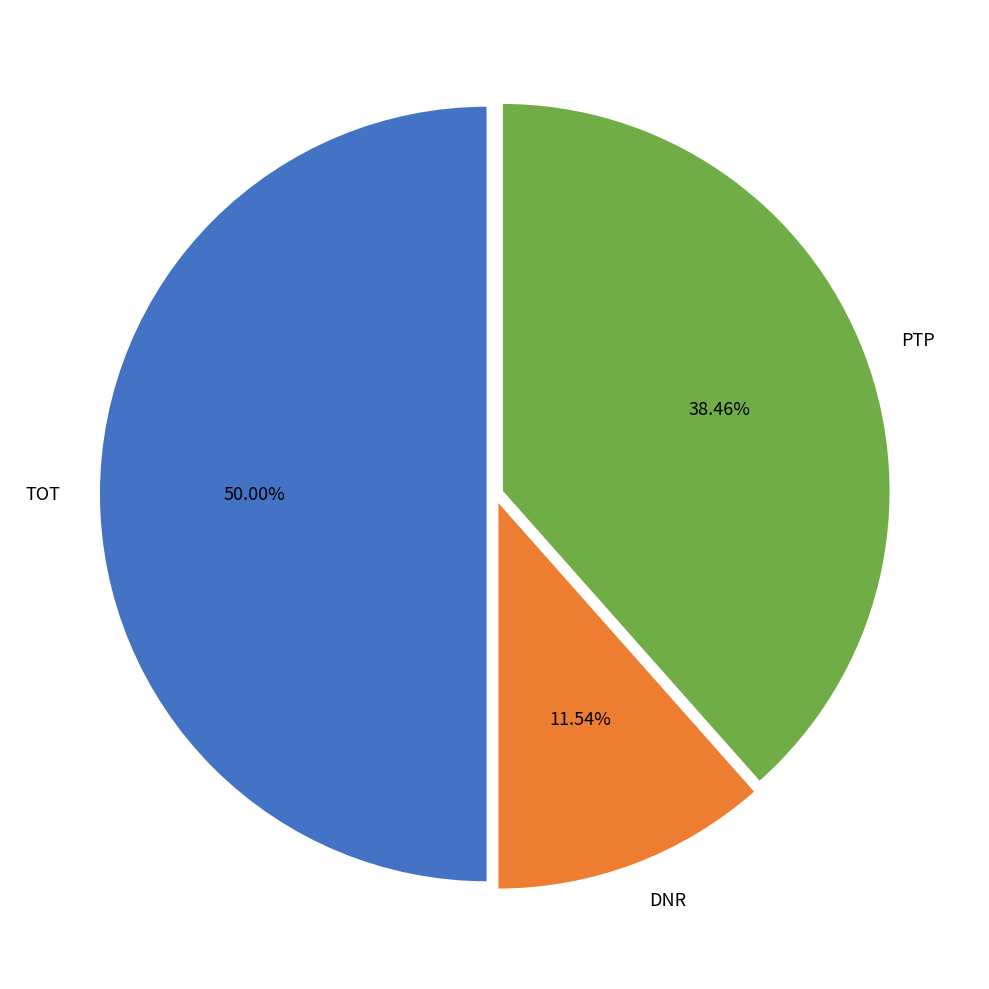

To the nearest percent, what is the combined percentage of TOT and PTP?

88%